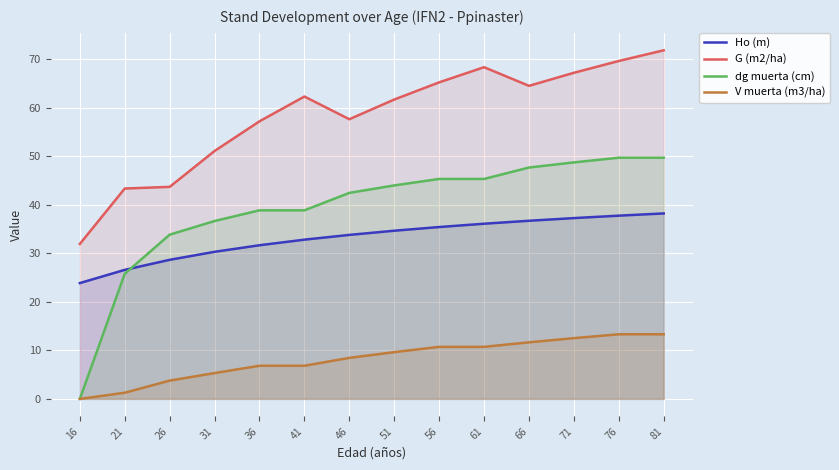

True or false: dg muerta (cm) and V muerta (m3/ha) cross at least once.

False